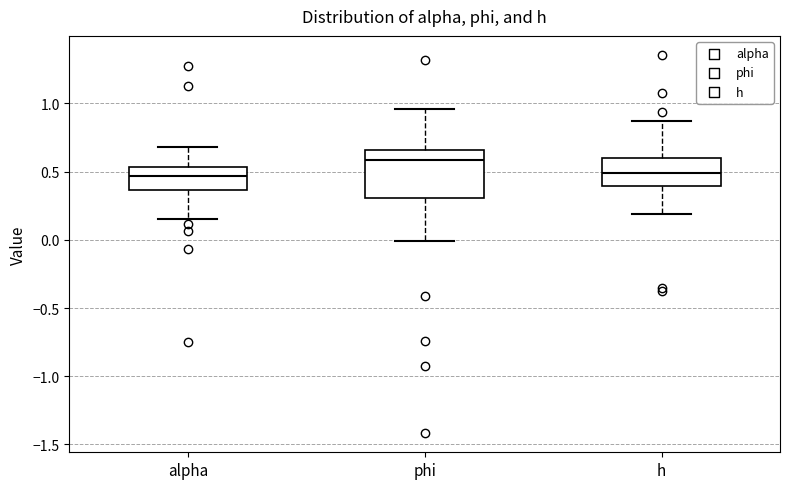

Where does the lower whisker of the box for h end on the y-axis? The values are not printed on the chart, so give them approximately, as read against the axis.

0.20